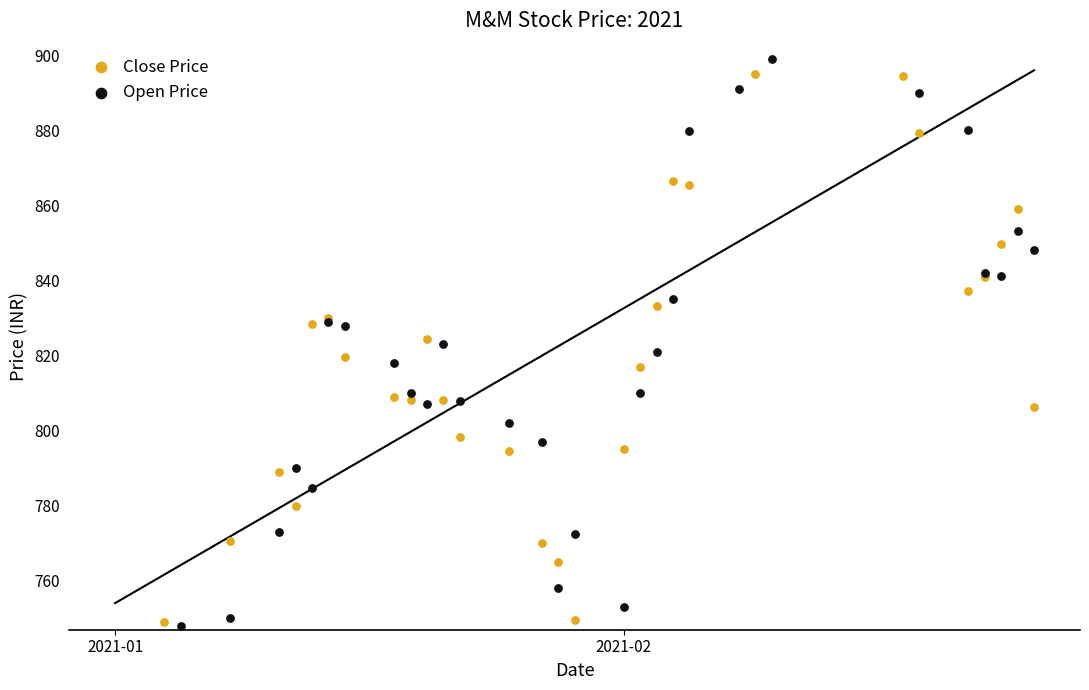

Which series reaches the maximum Y coordinate?

Open Price